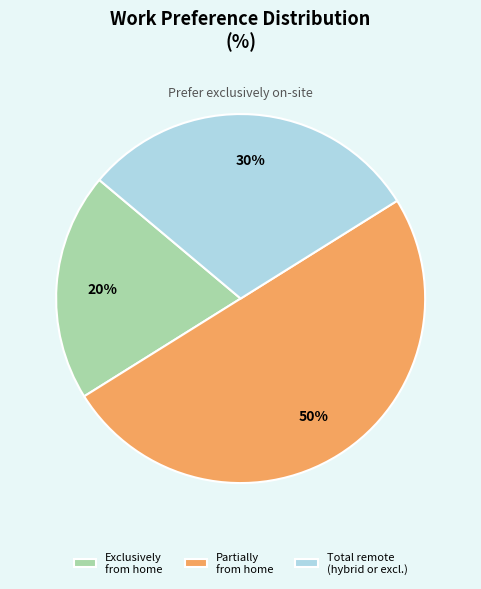

True or false: Exclusively from home accounts for 20% of the total.

True